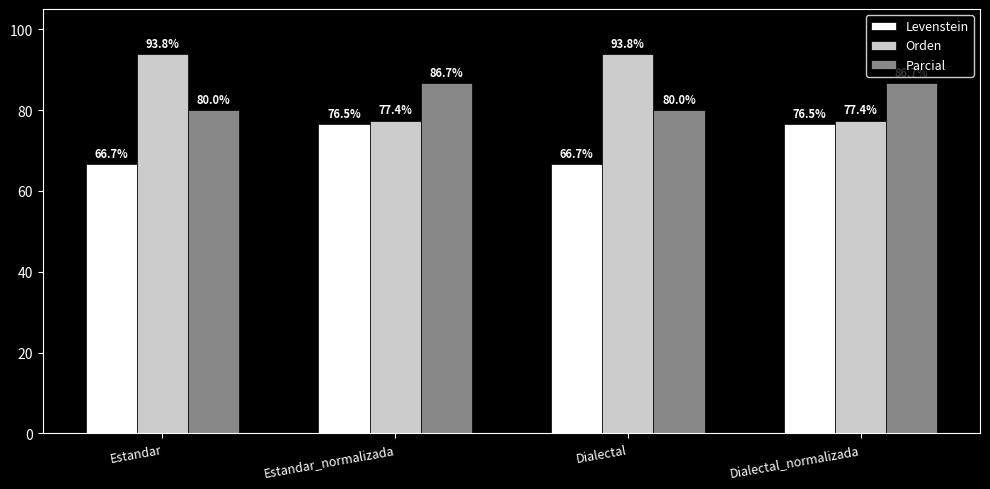

What is the difference between the maximum and minimum values in the Levenstein series?

9.8